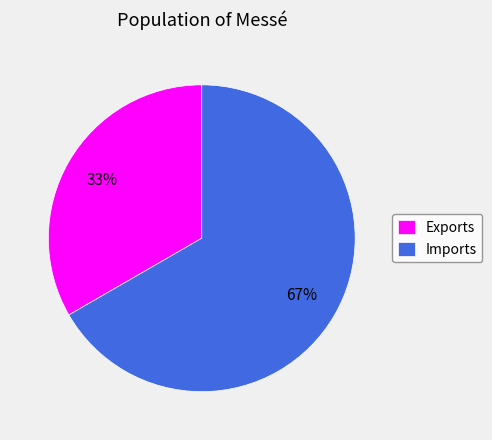

To the nearest percent, what percentage of the pie is Exports?

33%